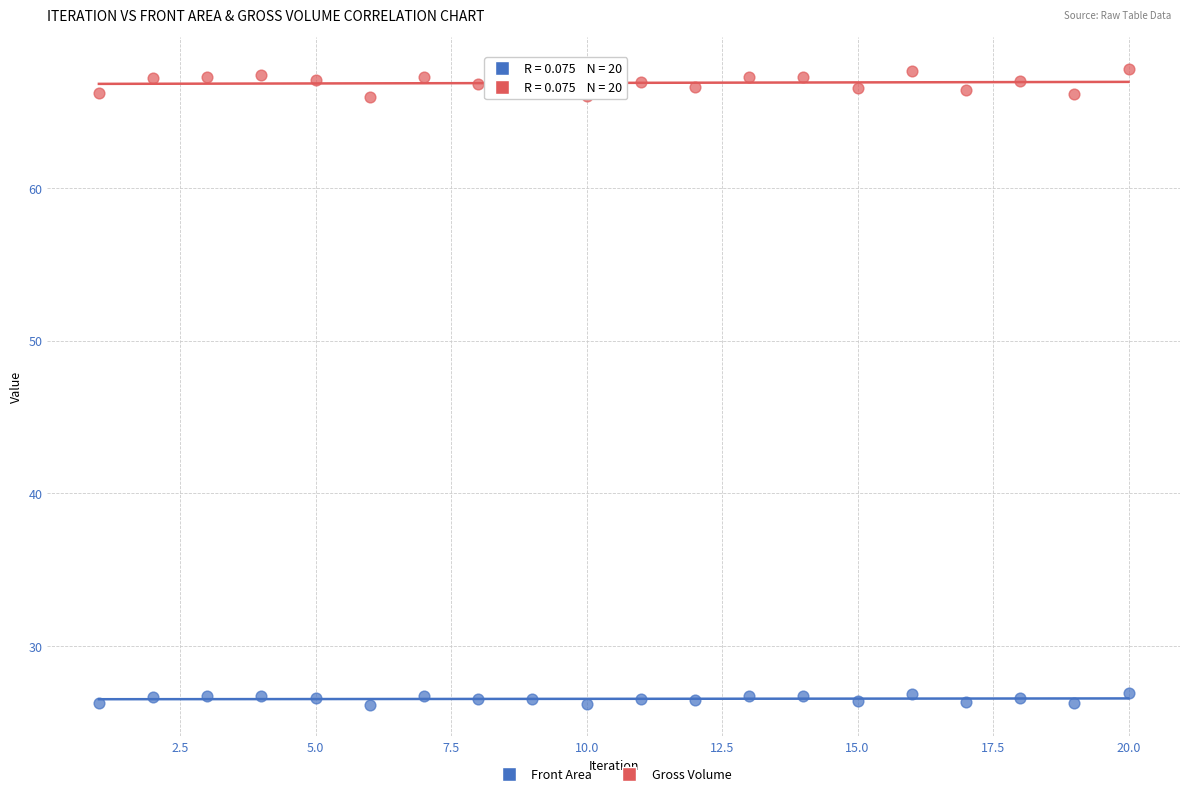

Which series reaches the maximum Y coordinate?

Gross Volume